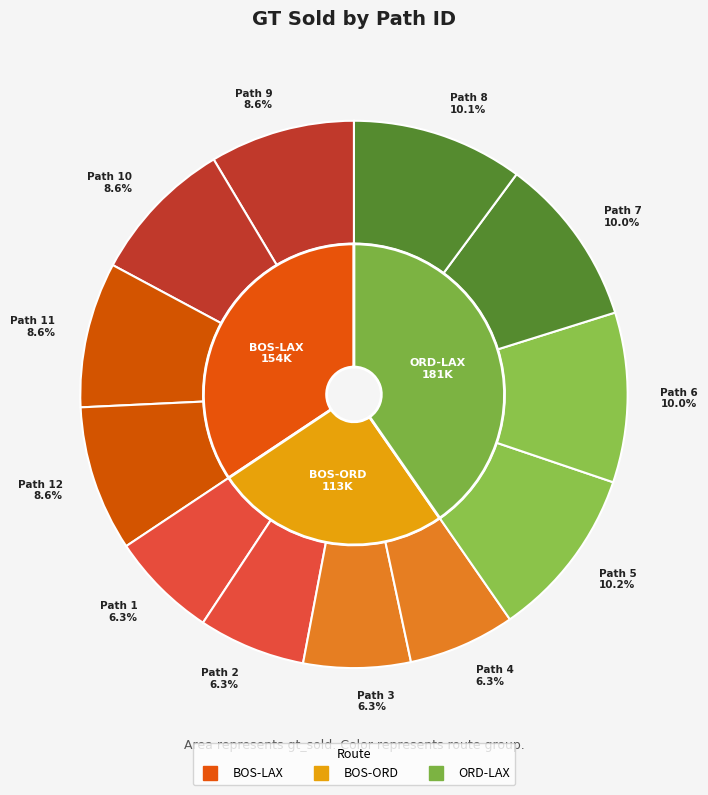

Which slice is the largest?

Path 5